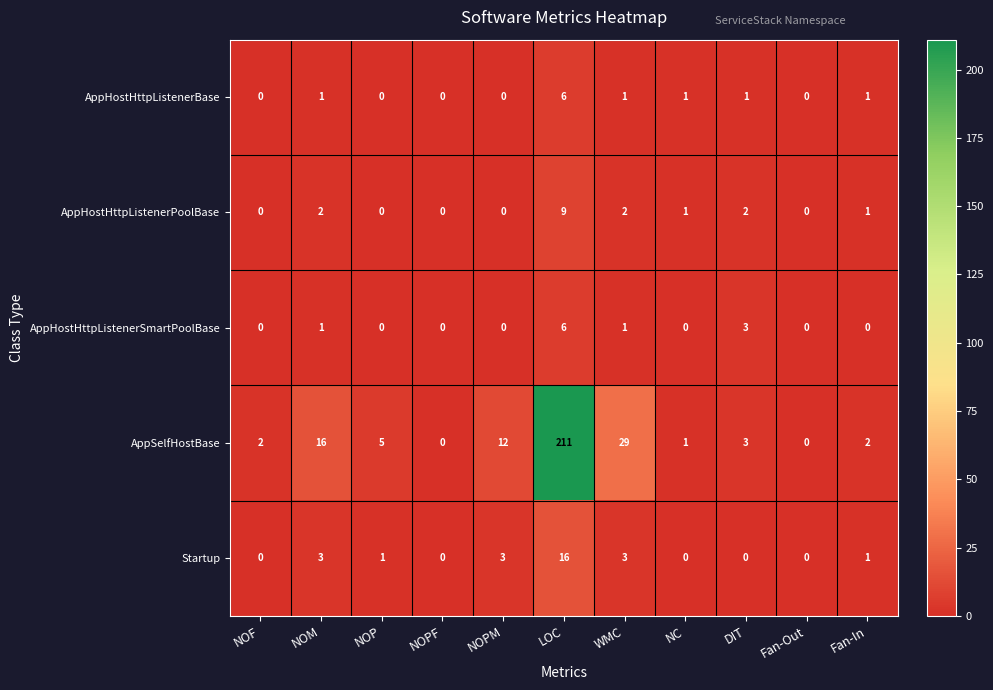

Which series has the largest range (max minus min)?

AppSelfHostBase